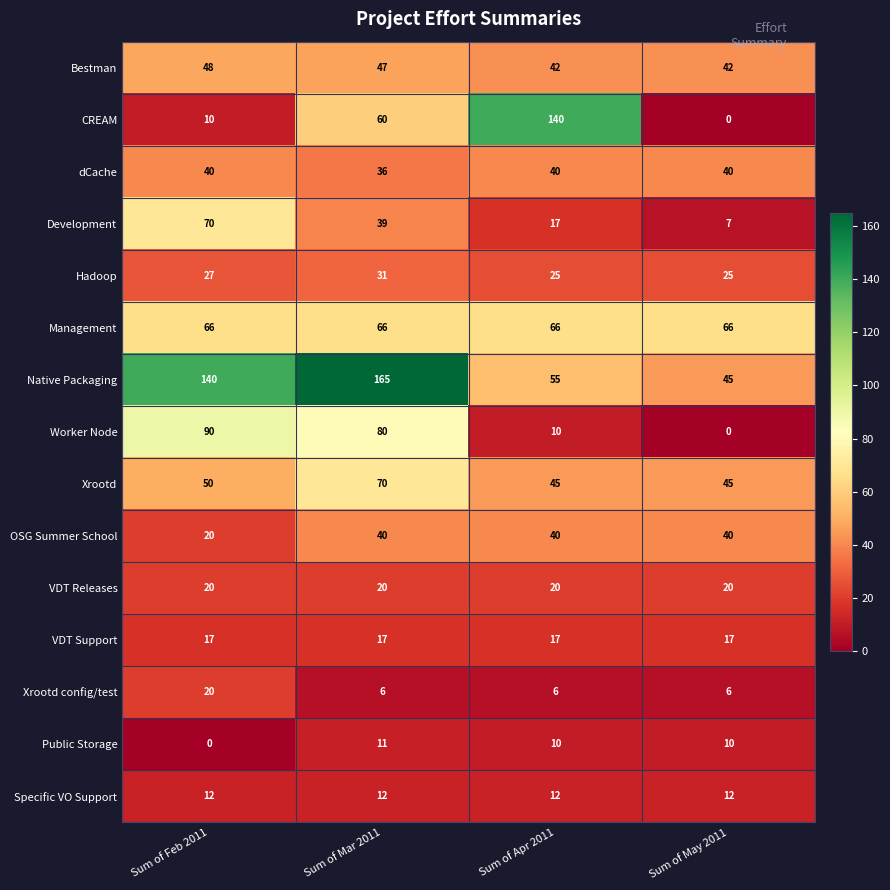

The value of Specific VO Support at Sum of May 2011 is 21. True or false?

False